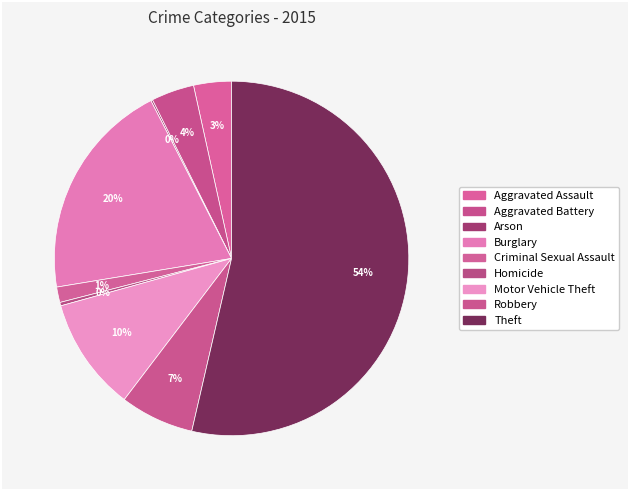

Count the number of slices in the pie.

9